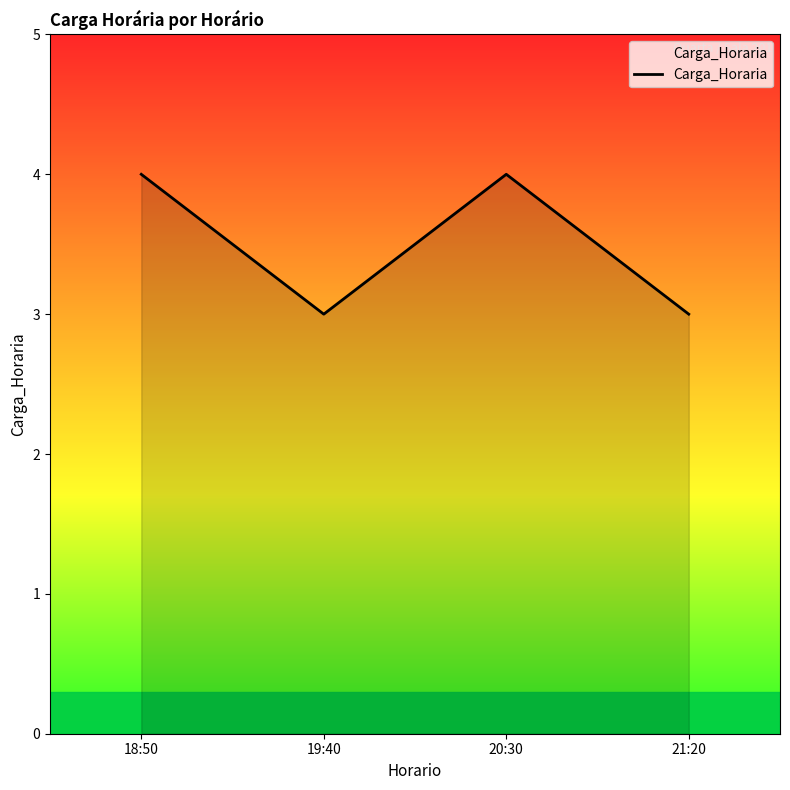

Reading right to left, what are all the values shown in this chart?

21:20=3	20:30=4	19:40=3	18:50=4